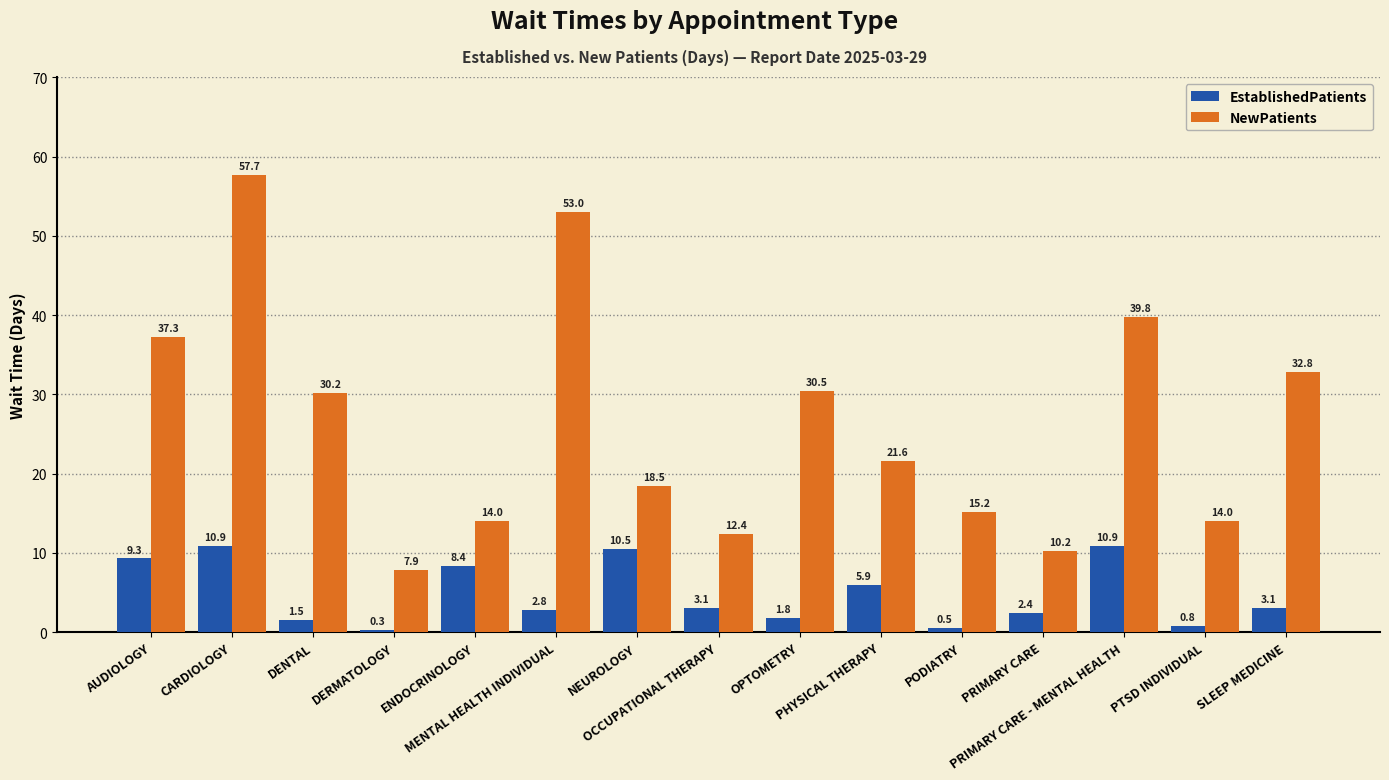

True or false: NewPatients has a value of 10.2 at PRIMARY CARE.

True